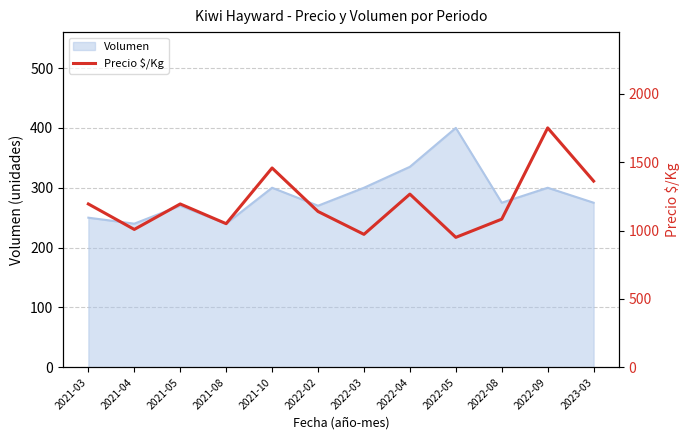

Read the value at 2023-03, to the nearest 100.

1400